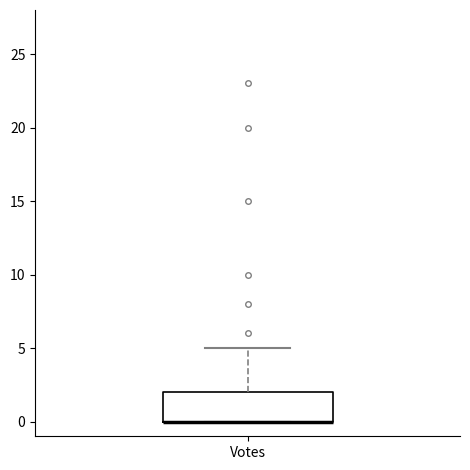

Transcribe this box plot: give where the median line is, the range the box spans, and where the two whiskers end, as read against the y-axis. The values are not printed on the chart, so give them approximately, as read against the axis.

median 0 (drawn on the box's lower edge), box 0 to 2, whiskers 0 to 5